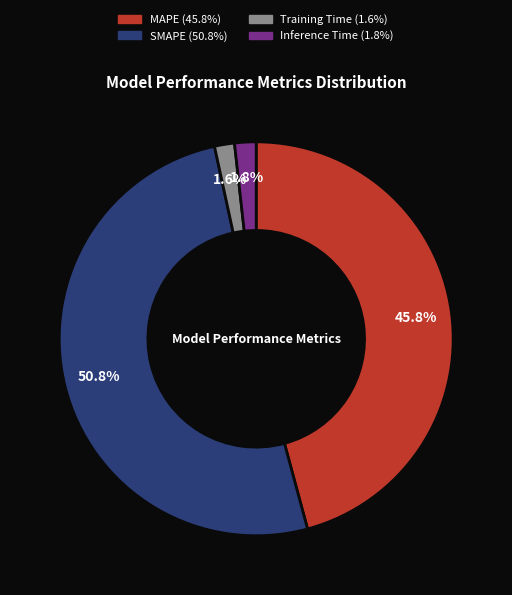

Do Inference Time and MAPE together represent more than half of the pie?

No